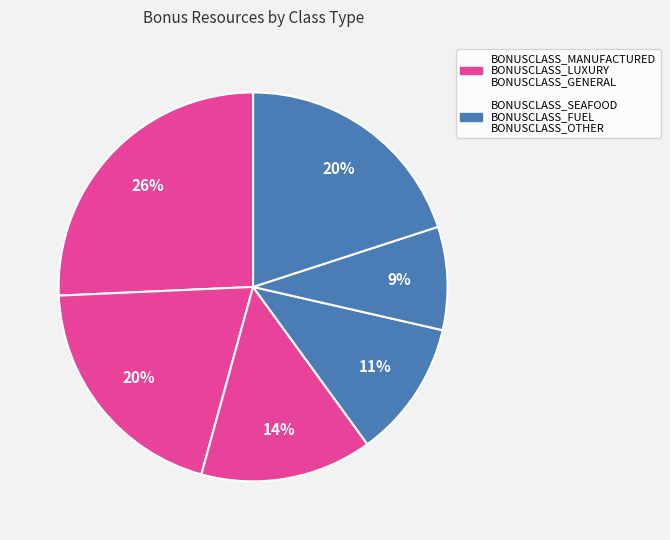

Count the number of slices in the pie.

6